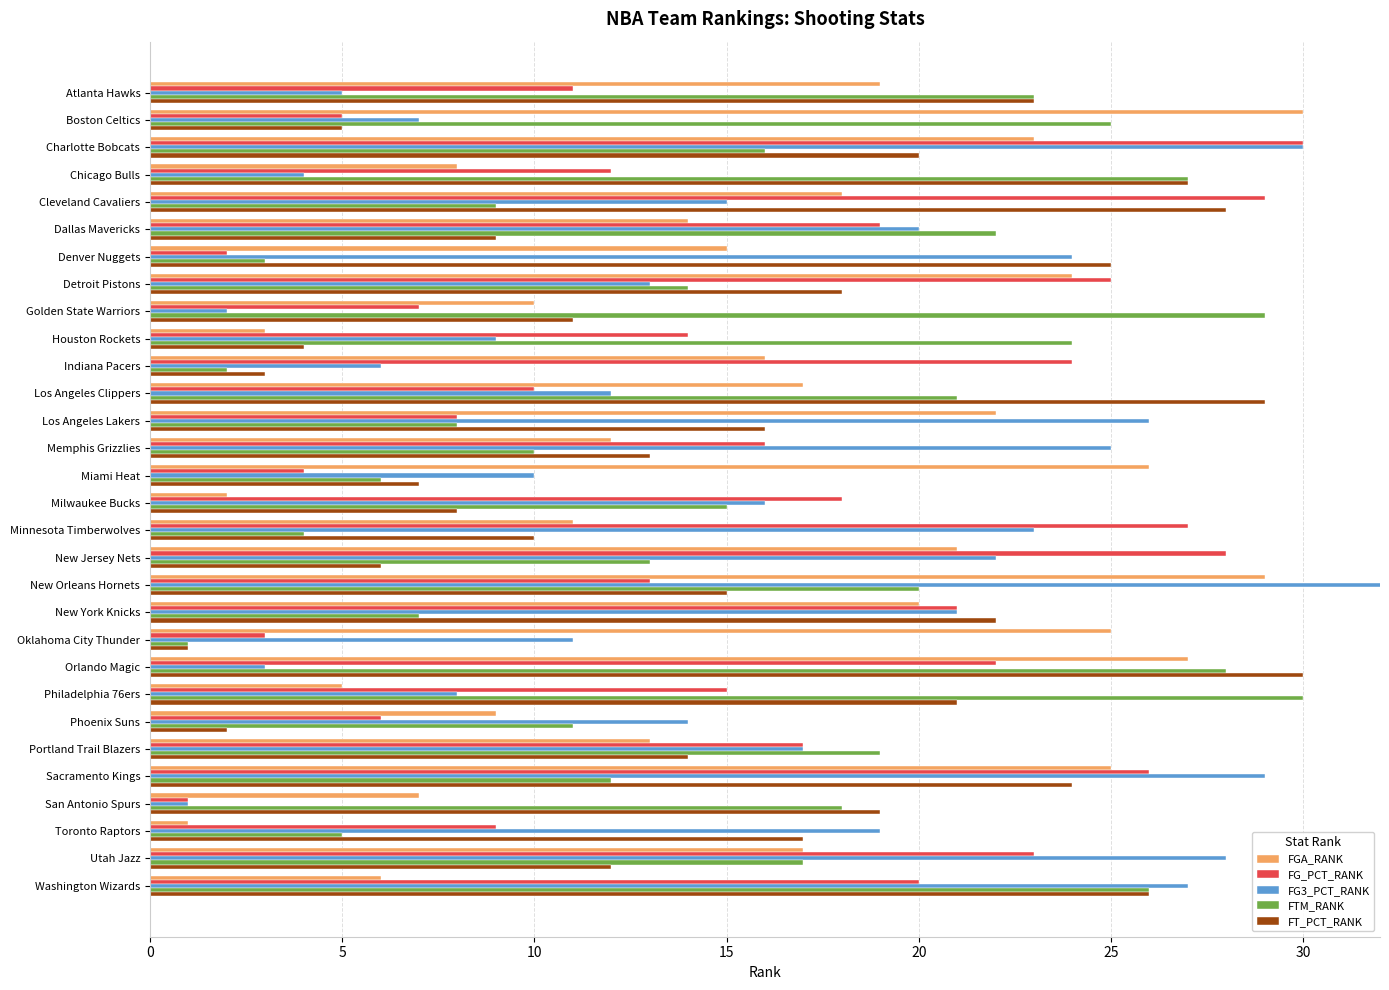

What is the total value across all series at Los Angeles Clippers?

89